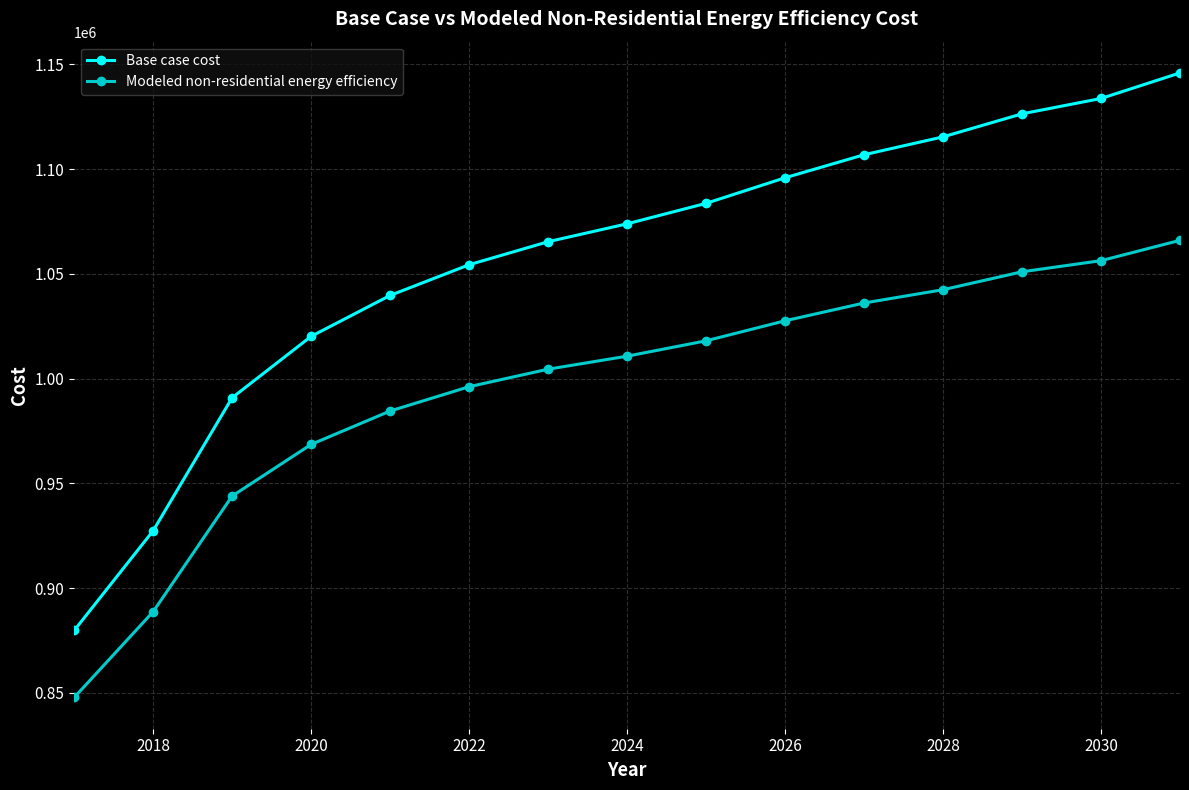

What is the value of the Base case cost point at the 10th from the left?

1095831.0